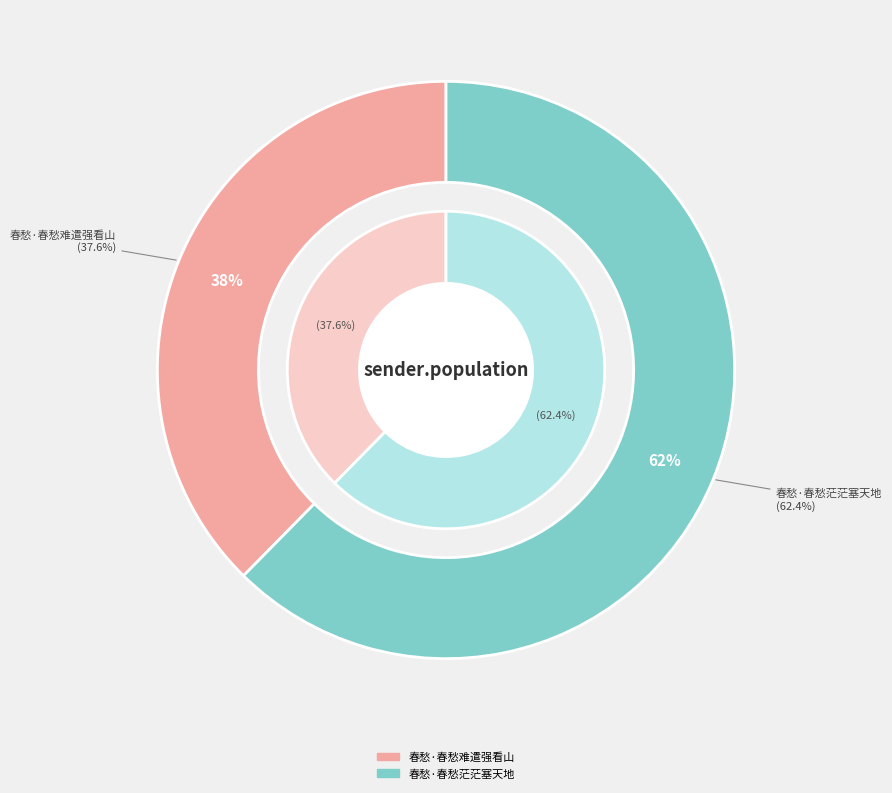

How many slices are in this pie chart?

2